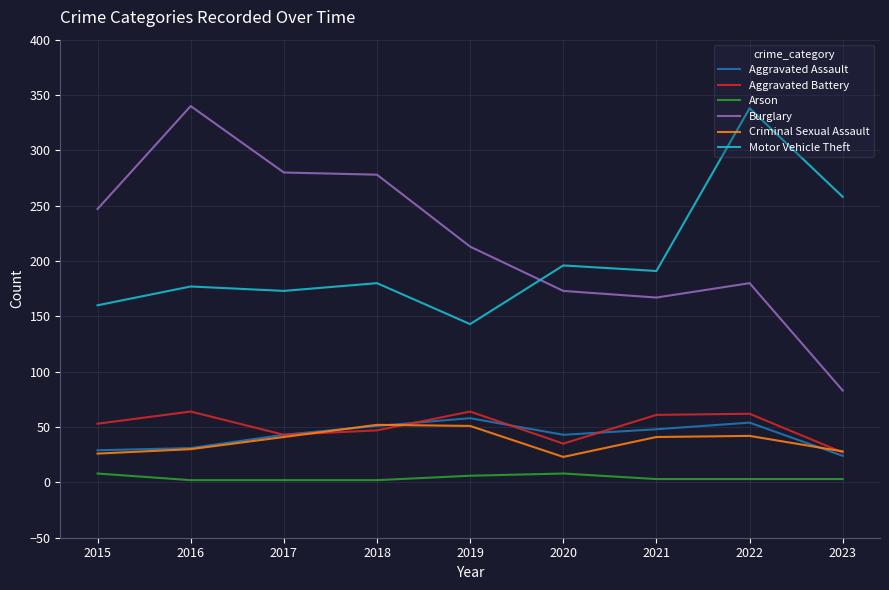

True or false: Criminal Sexual Assault and Burglary intersect in this chart.

False